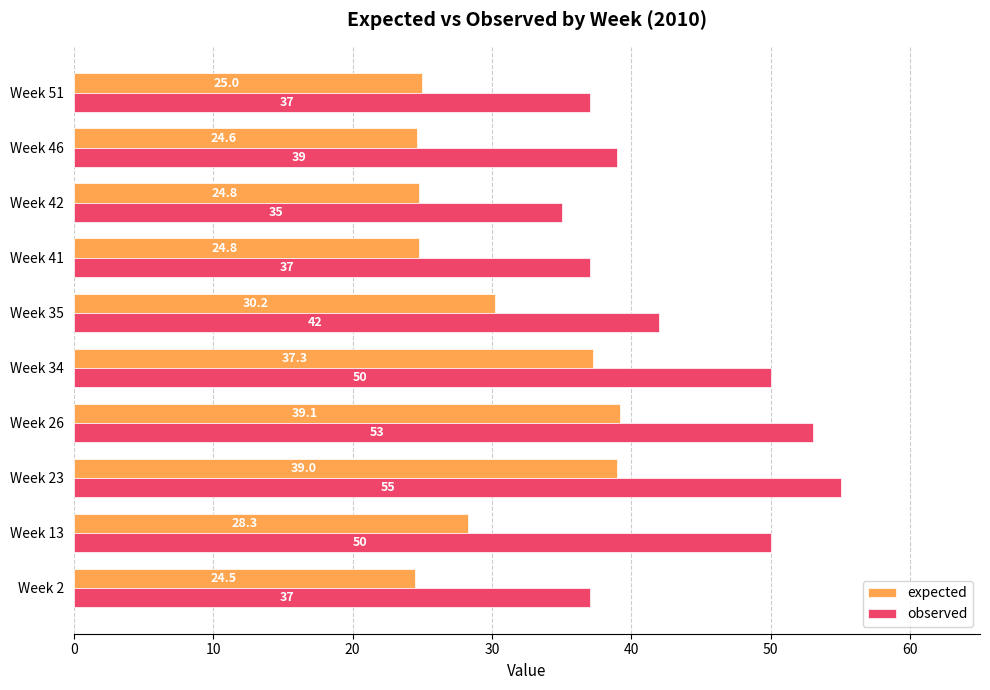

Is it true that observed equals 53.0 at Week 26?

True